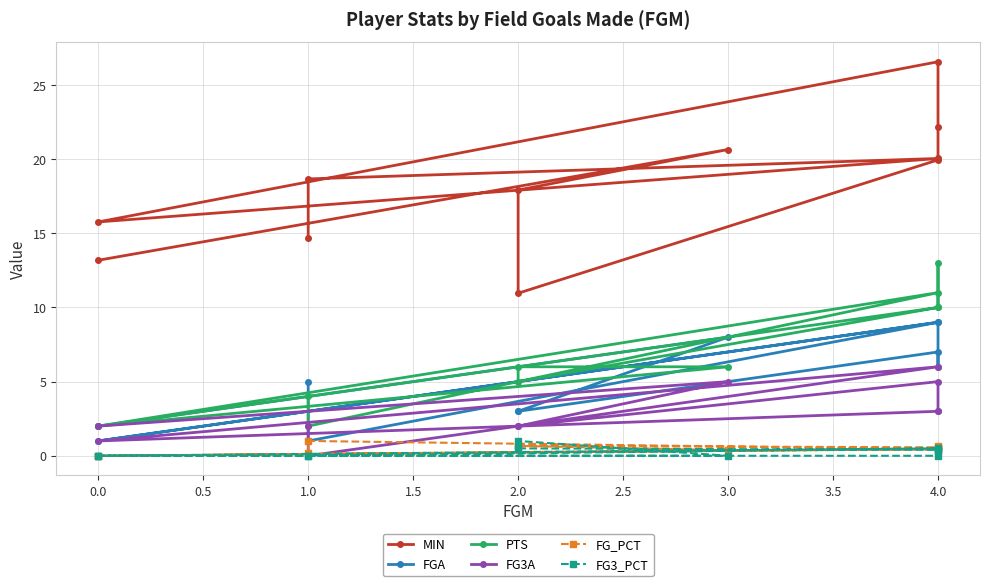

How many interior local valleys does the MIN series have?

2